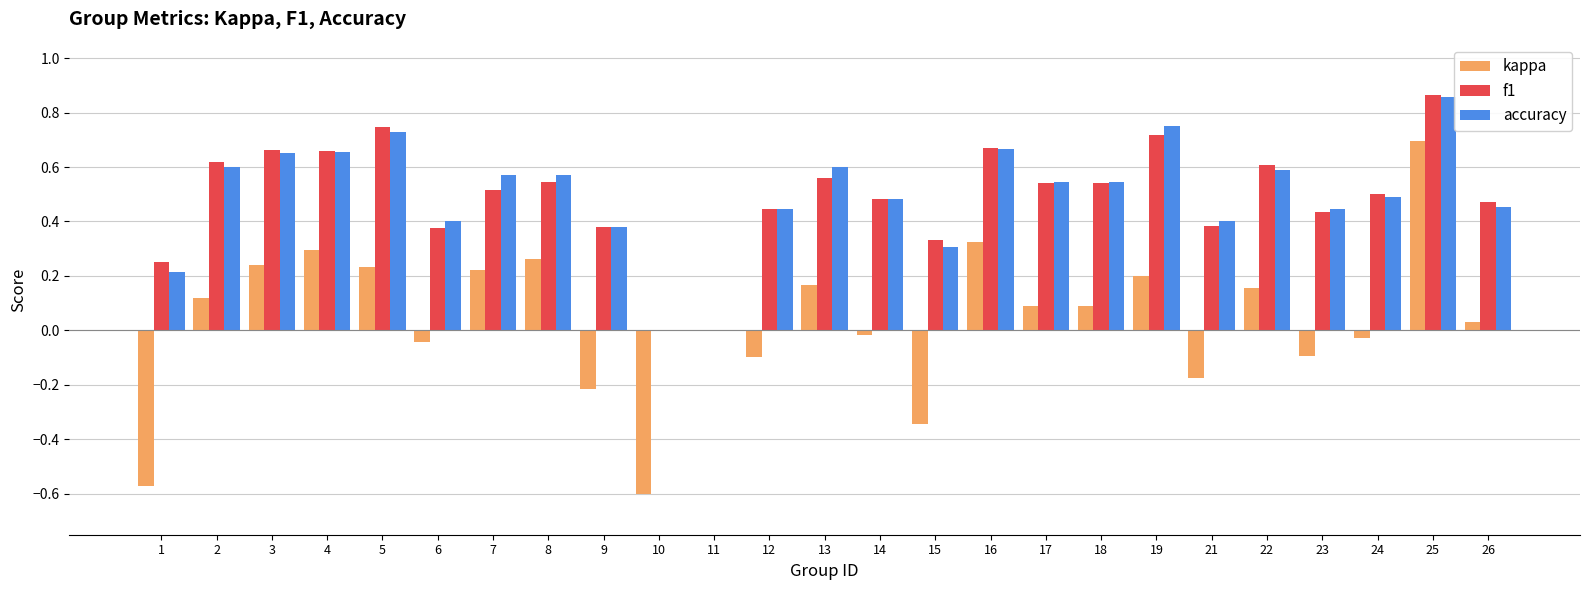

What is the sum of all accuracy values?

12.4